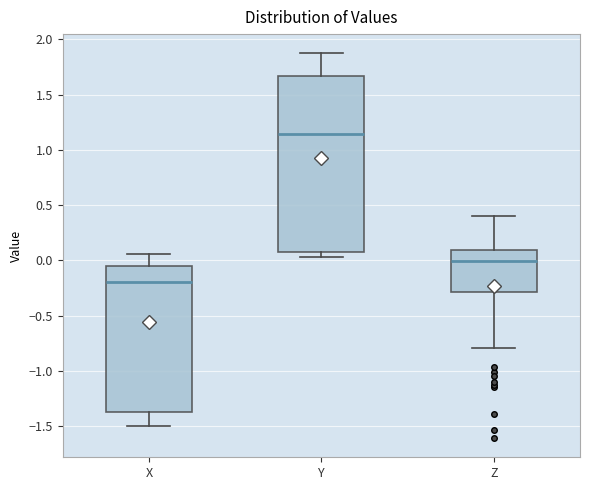

Comparing the boxes themselves (not the whiskers), which one is the tallest?

Y